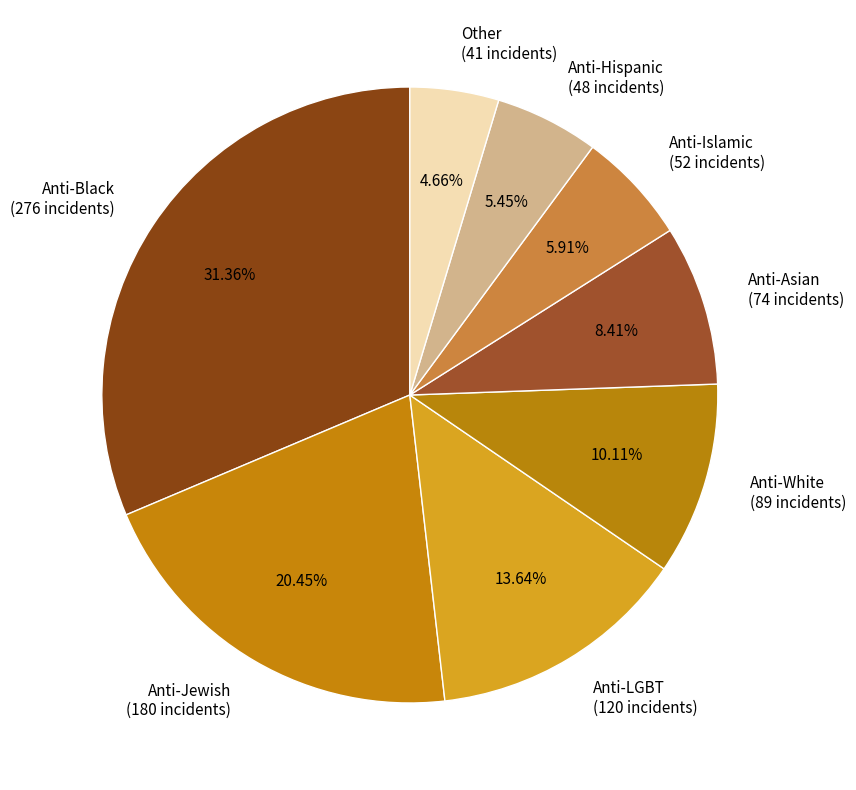

Approximately how many times larger is the value at Anti-White compared to Anti-Islamic?

1.7